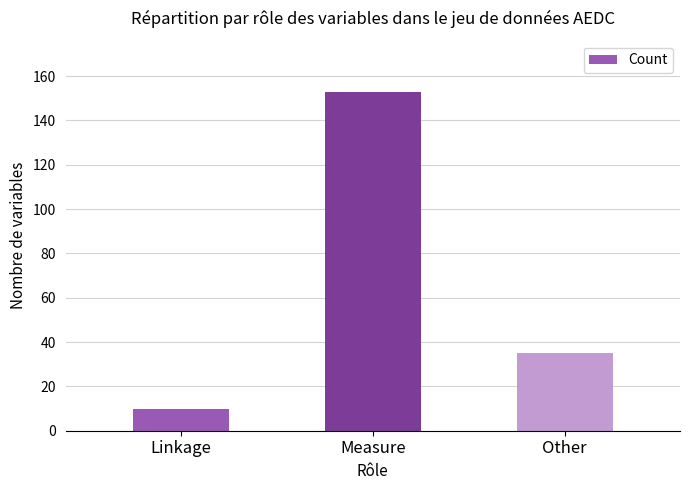

What is the sum of the values at Linkage and Other?

45